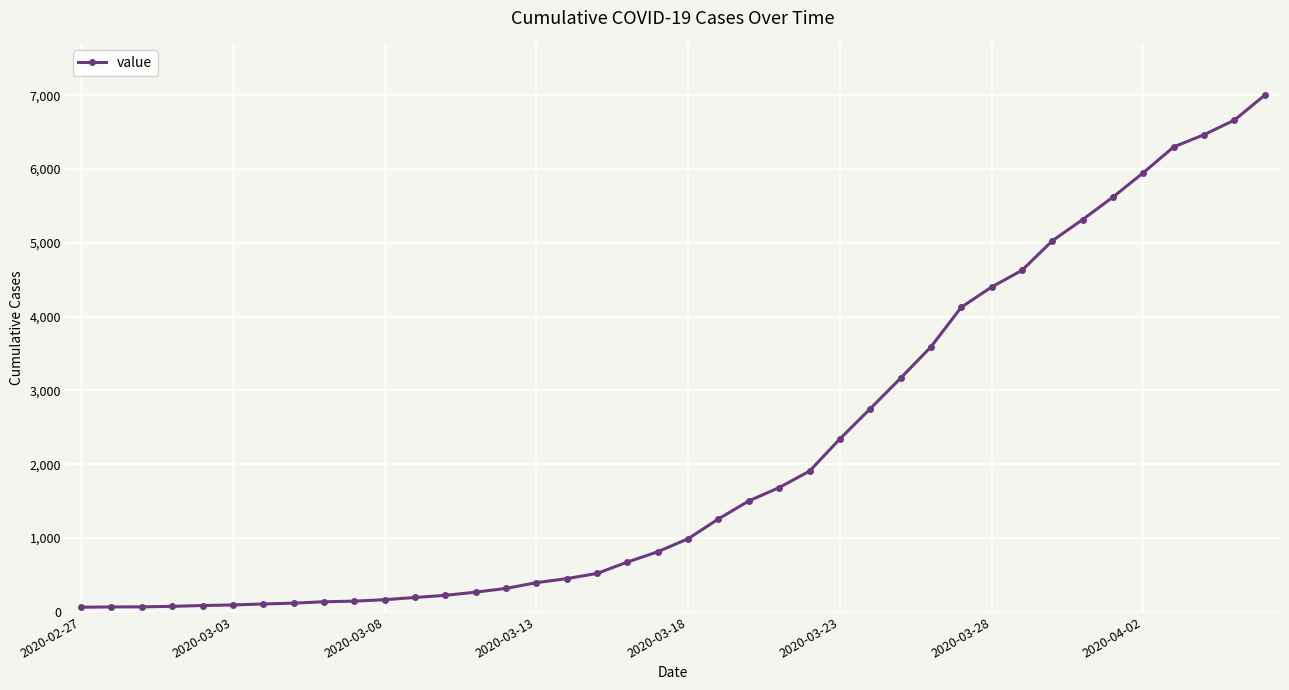

What is the maximum value shown in the chart?

7001